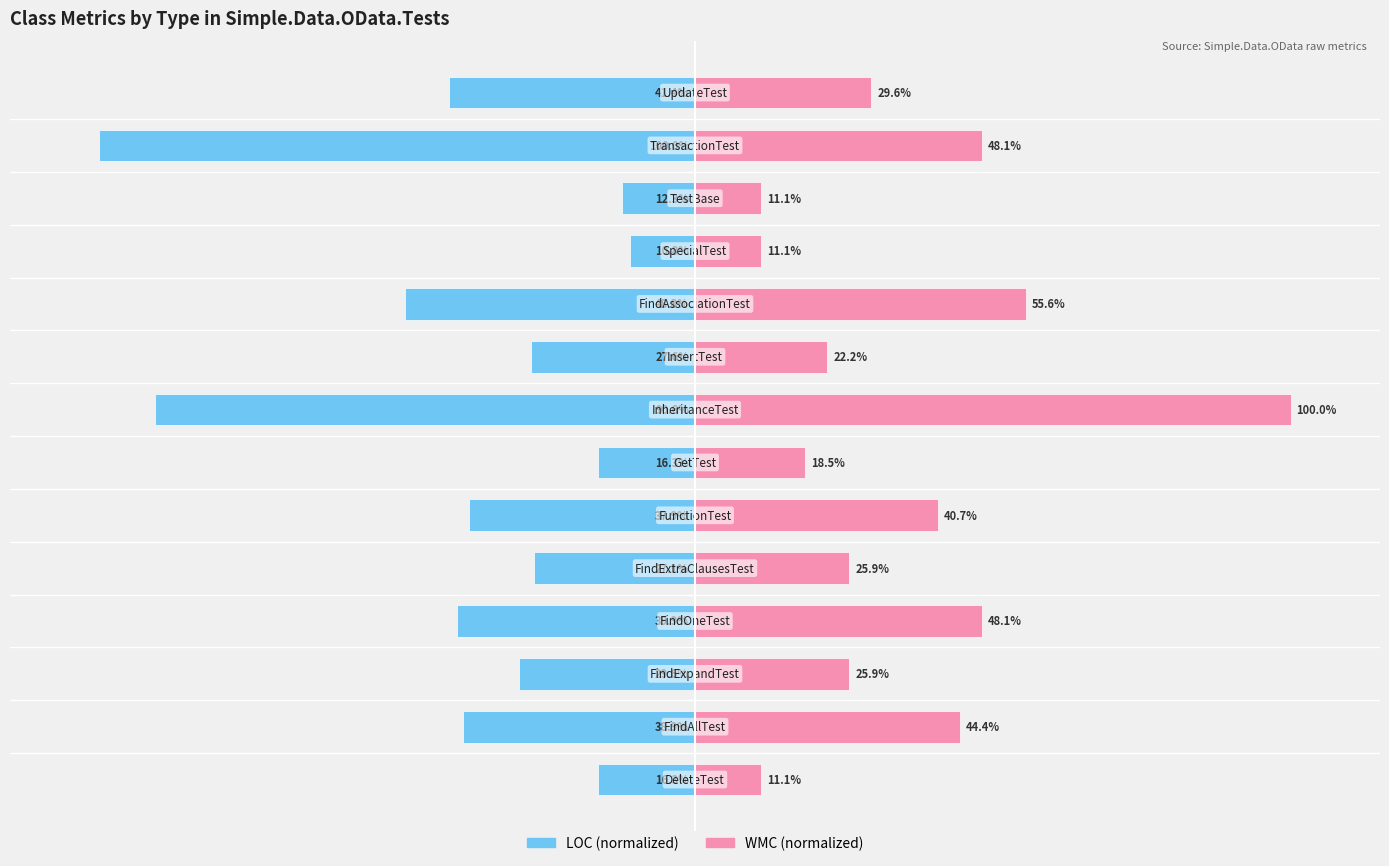

Does the chart contain stacked bars?

No